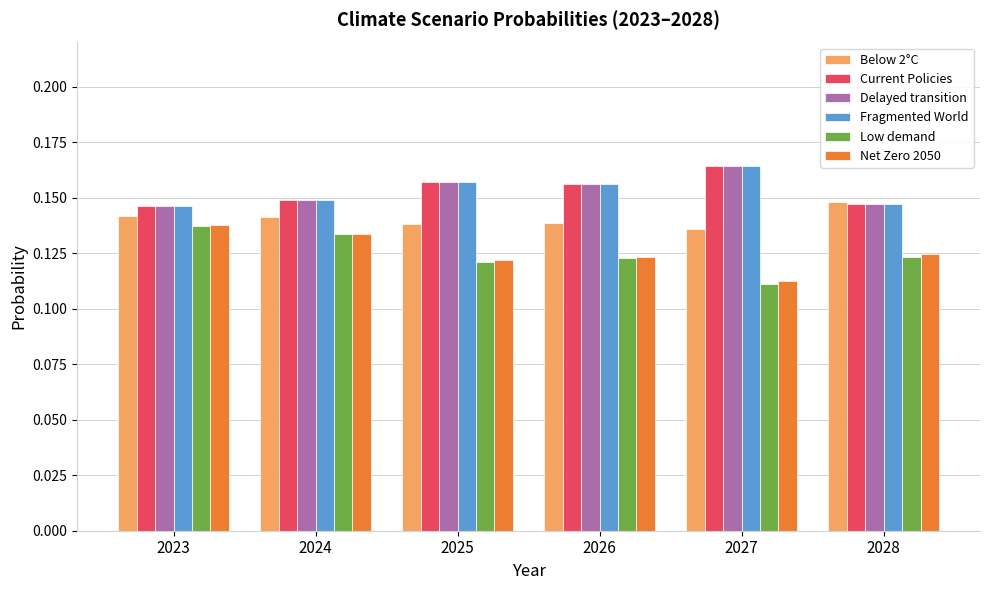

What is the total value across all series at 2027?

0.9